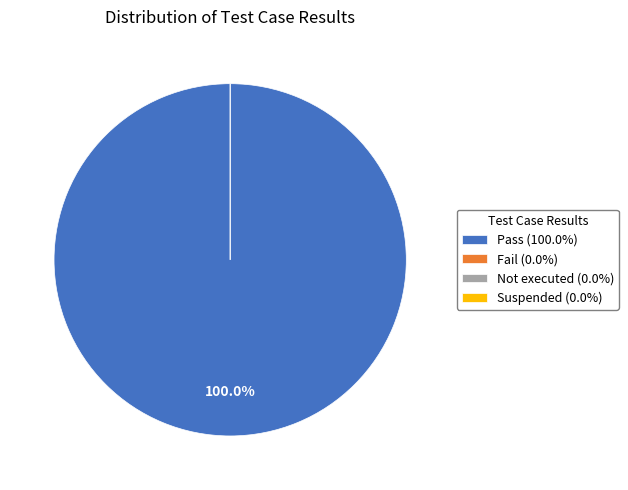

Does Pass account for over 50% of the chart?

Yes